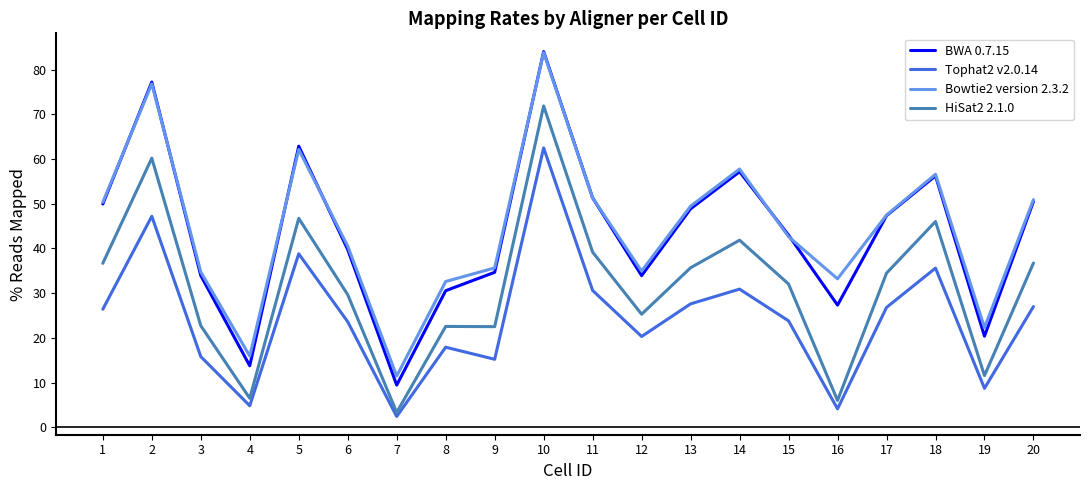

Does the chart display data point markers on the line(s)?

No